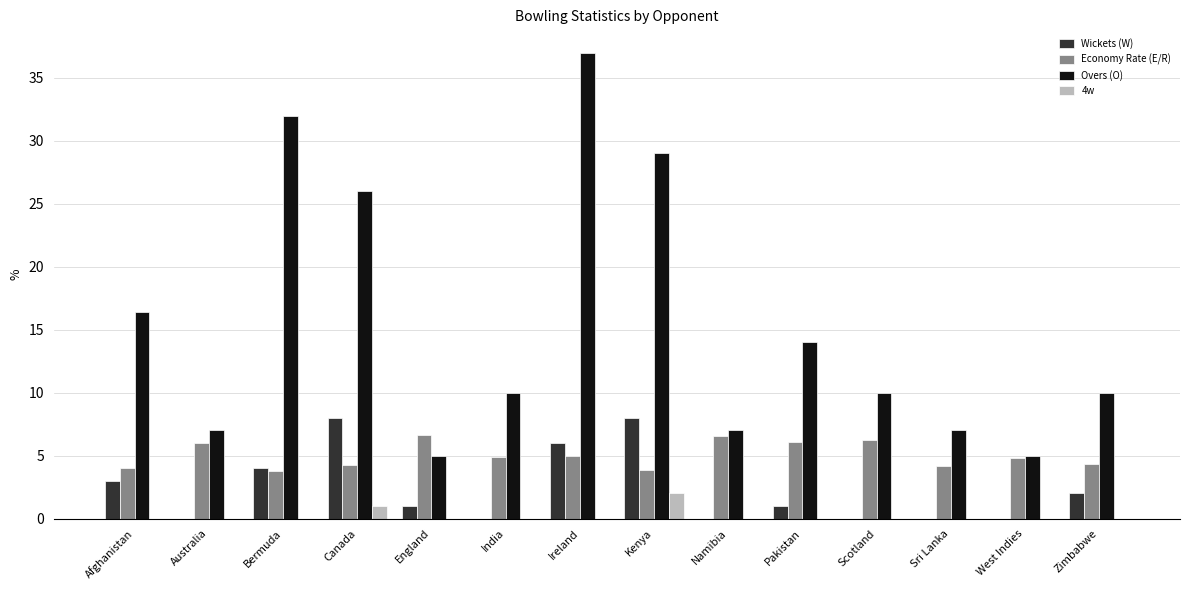

At which category does the chart reach its peak across all series?

Ireland